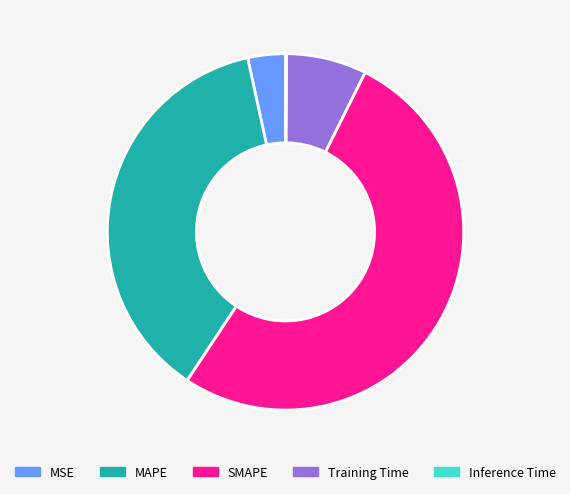

True or false: Training Time accounts for 7% of the total.

True